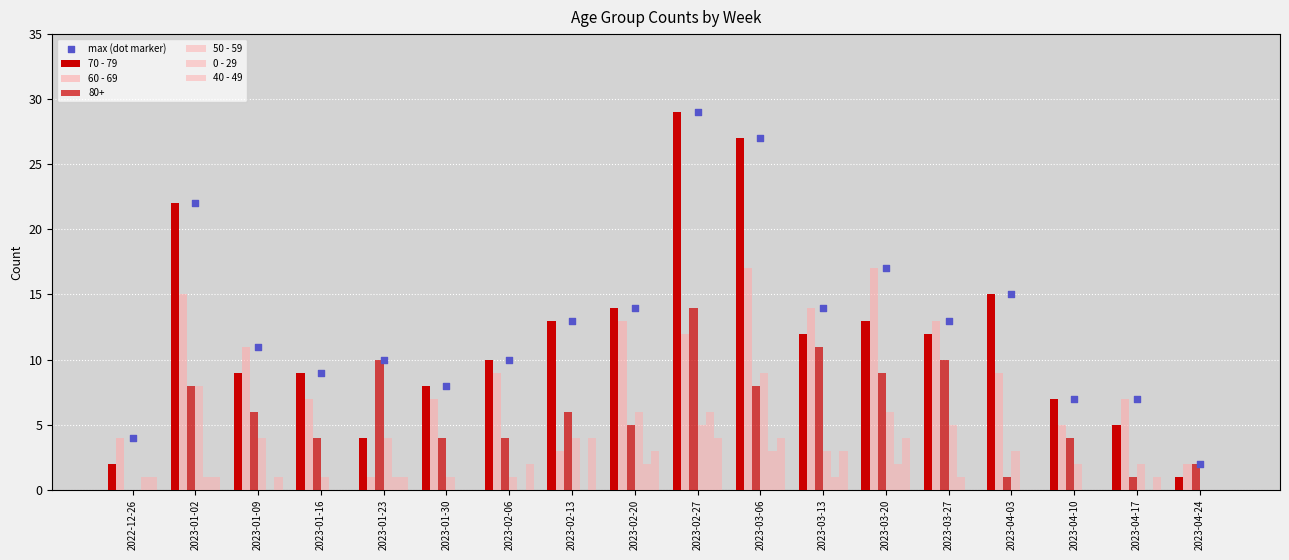

At how many categories does at least one series exceed 19?

3